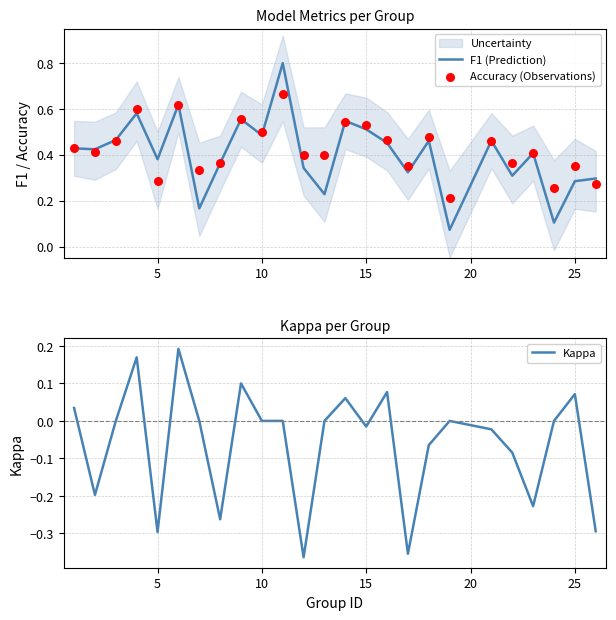

What is the maximum value for F1 (Prediction)?

0.8